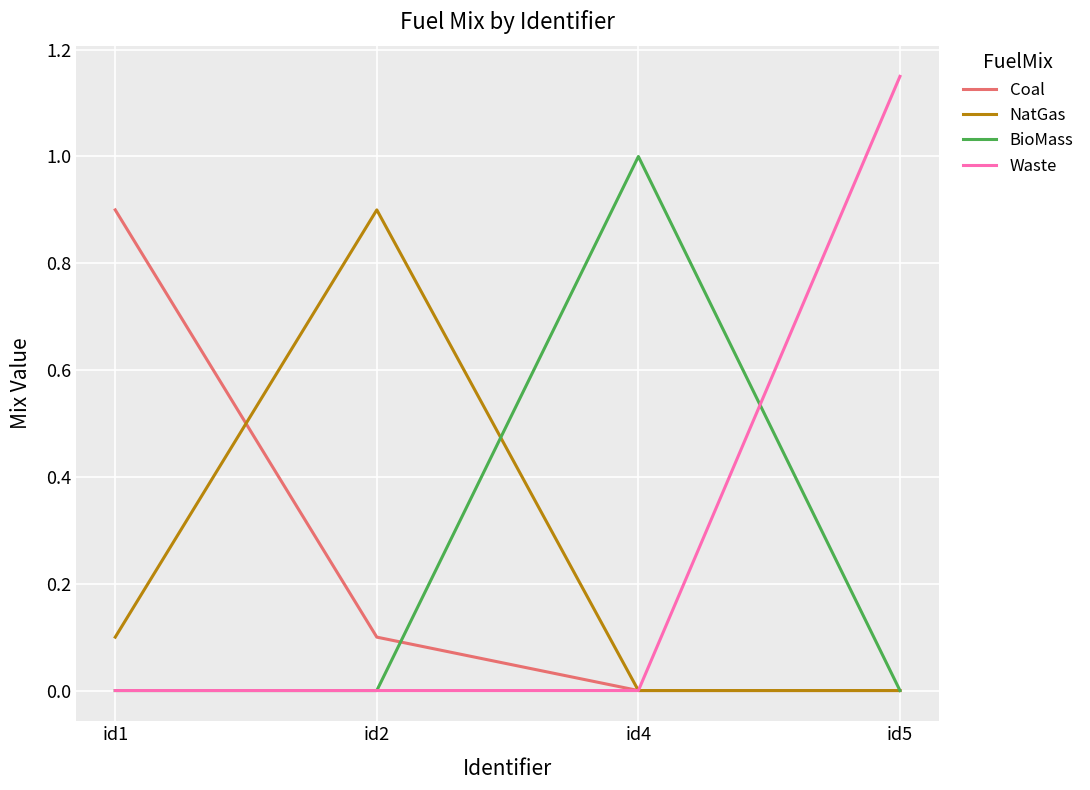

How many lines are shown in the chart?

4